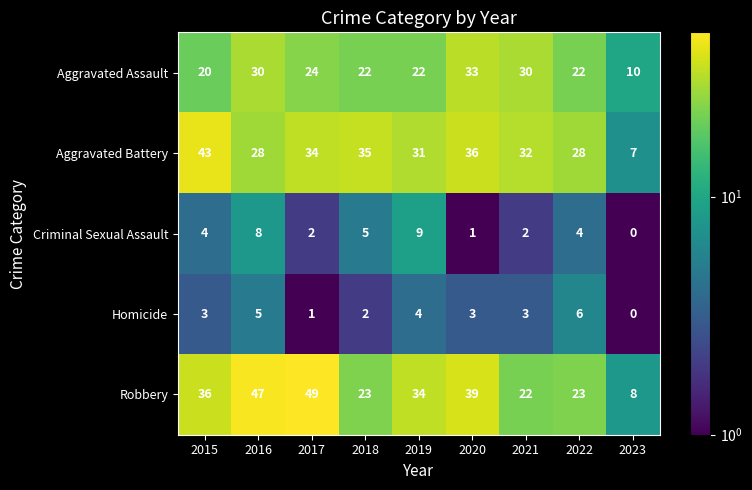

Which series has the largest total across all categories?

Robbery